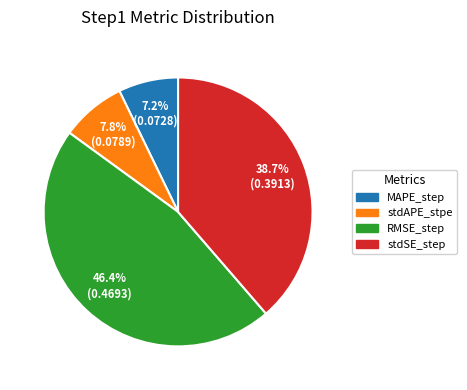

How many segments does this pie chart have?

4